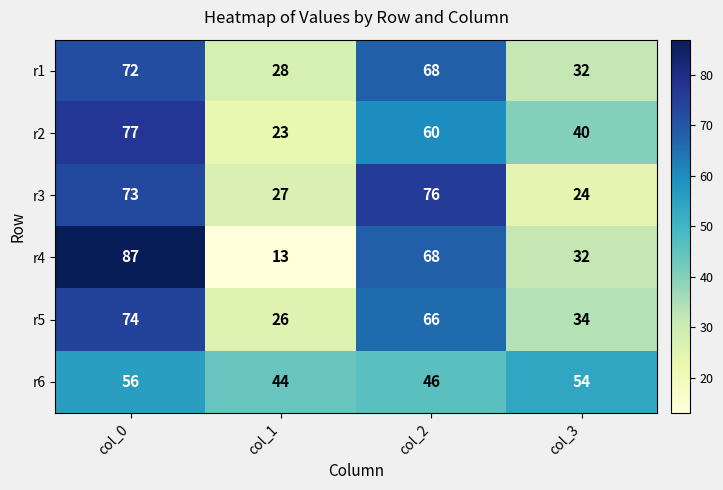

Rank the series by their maximum value, from lowest to highest.

r6, r1, r5, r3, r2, r4